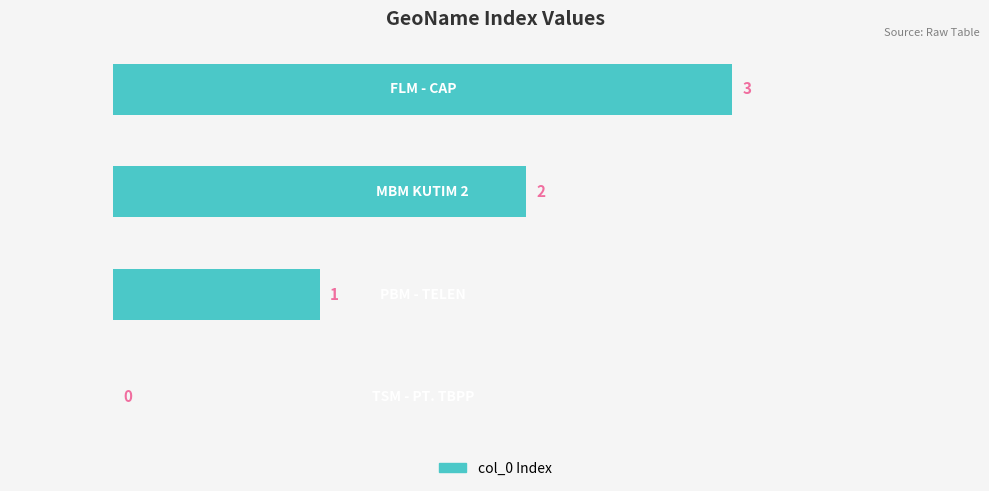

What is the sum of all values?

6